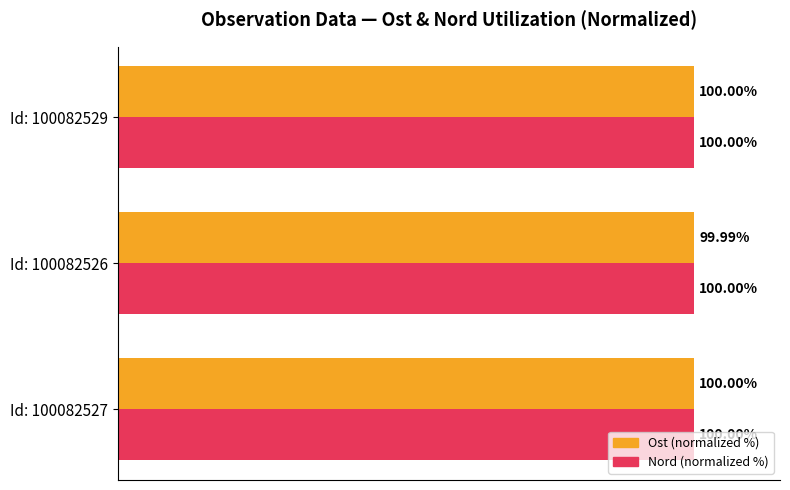

Rank the series by their average value, from highest to lowest.

Nord (normalized %), Ost (normalized %)